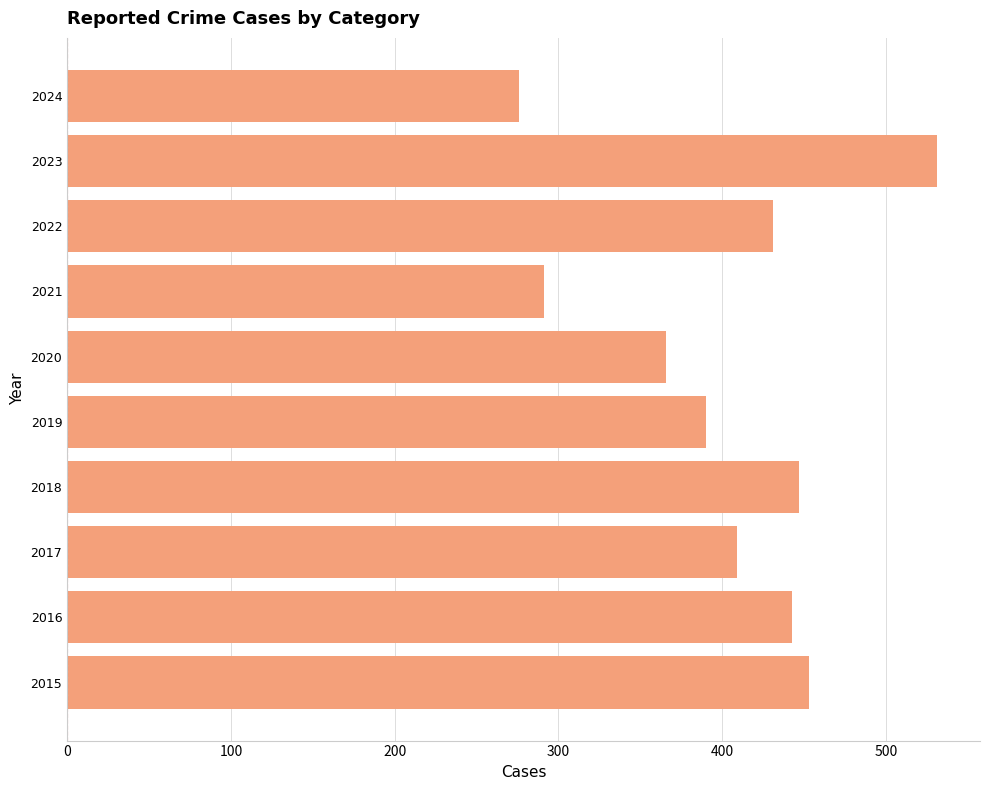

What is the average value?

404